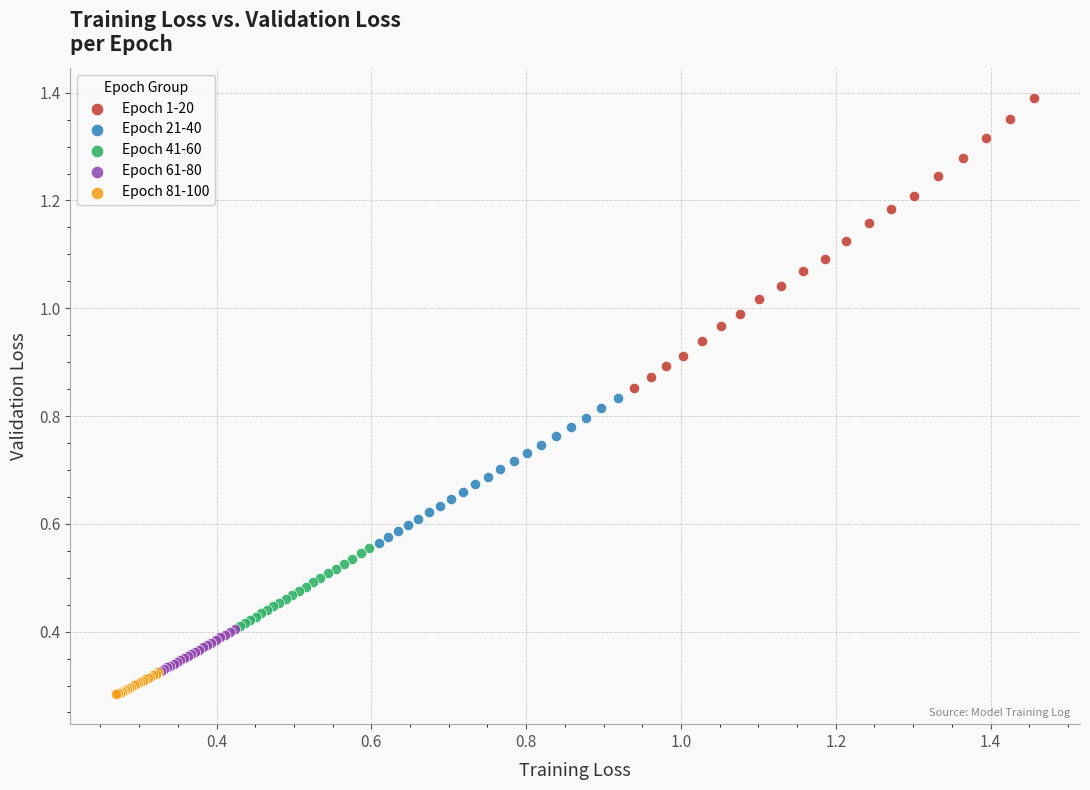

Which series reaches the maximum Y coordinate?

Epoch 1-20